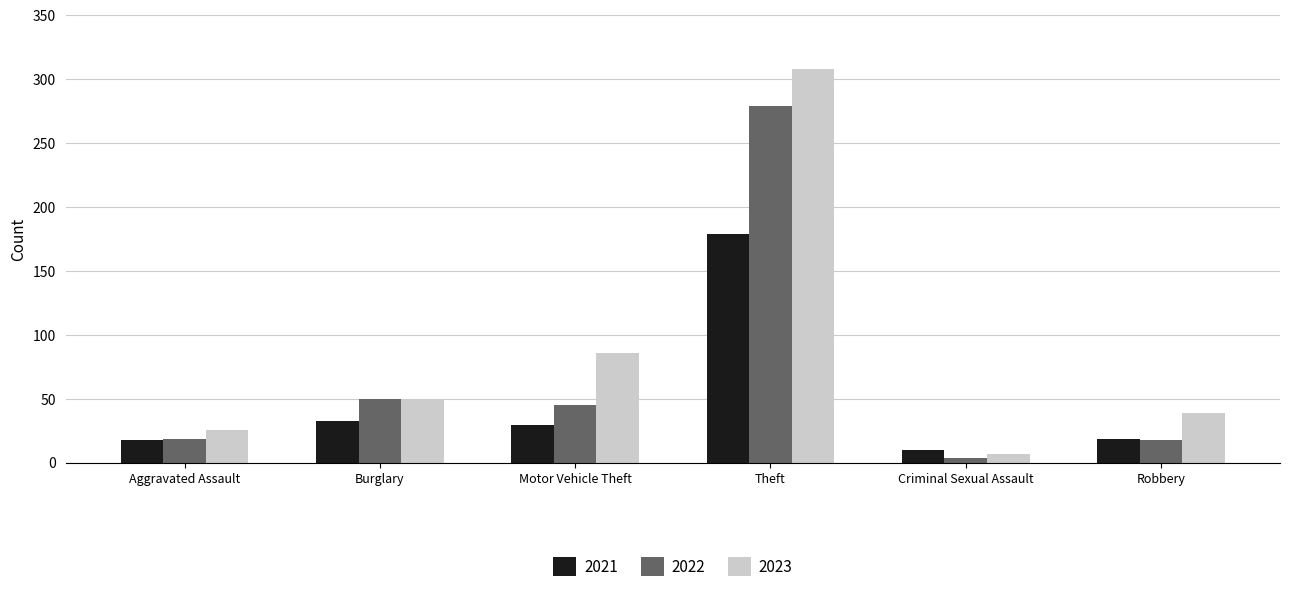

What is the difference between the highest and lowest values at Burglary?

17